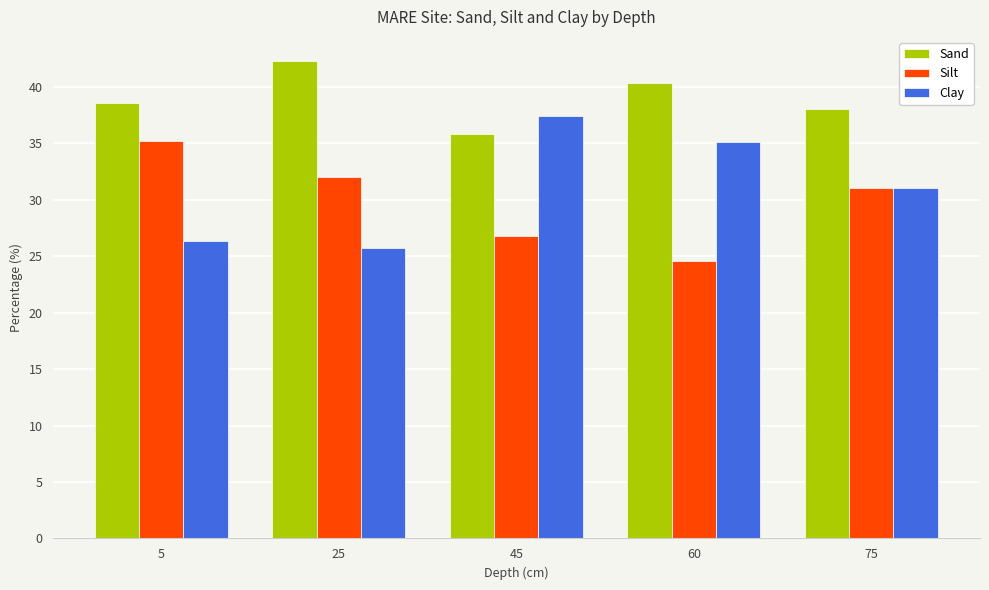

What is the total value across all series at 45?

100.0